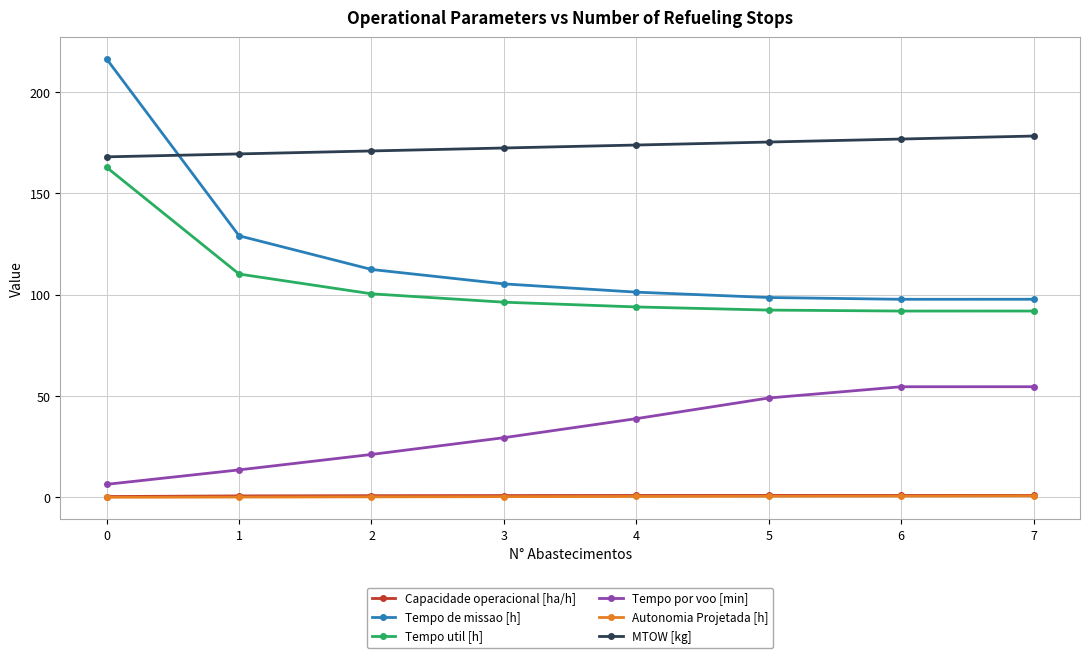

What are all the series names shown in the legend?

Capacidade operacional [ha/h], Tempo de missao [h], Tempo util [h], Tempo por voo [min], Autonomia Projetada [h], MTOW [kg]